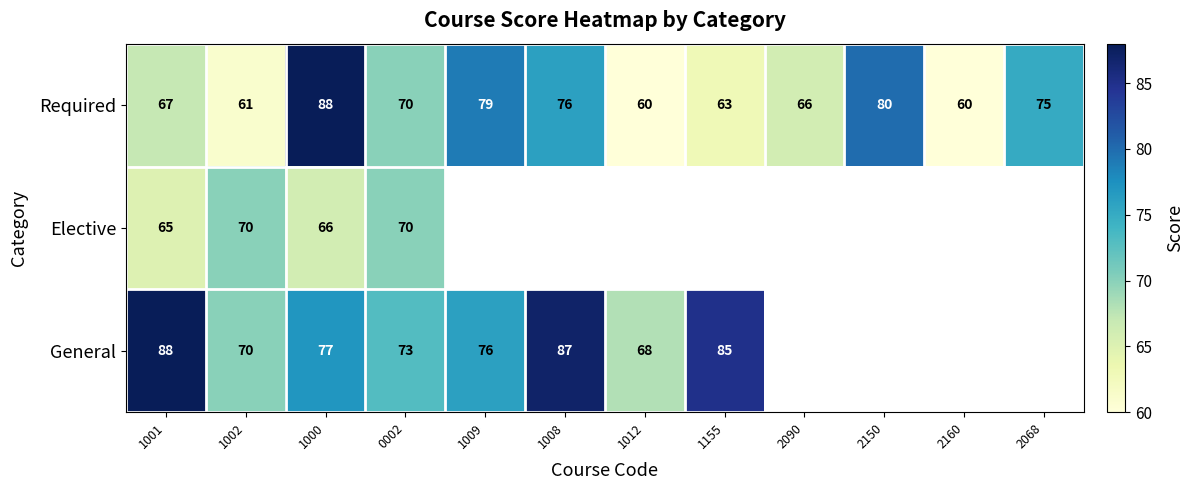

How many distinct data groups are displayed?

3